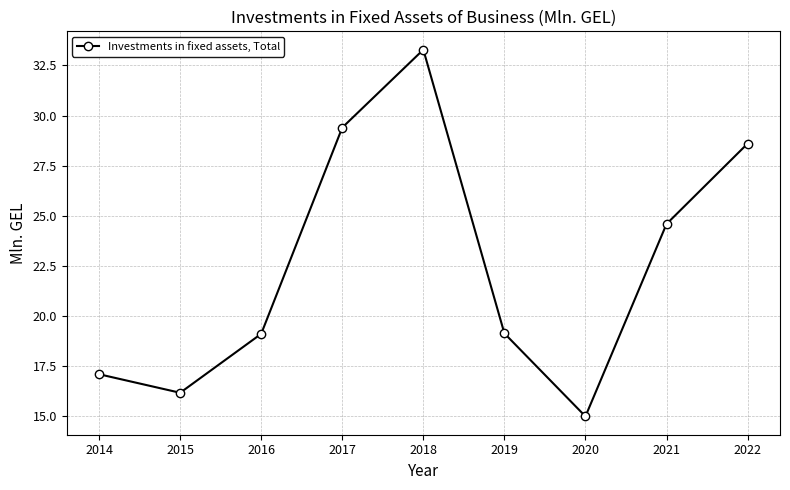

Reading right to left, extract all data points from this chart.

2022=28.6	2021=24.6	2020=15.0	2019=19.1	2018=33.3	2017=29.4	2016=19.1	2015=16.2	2014=17.1